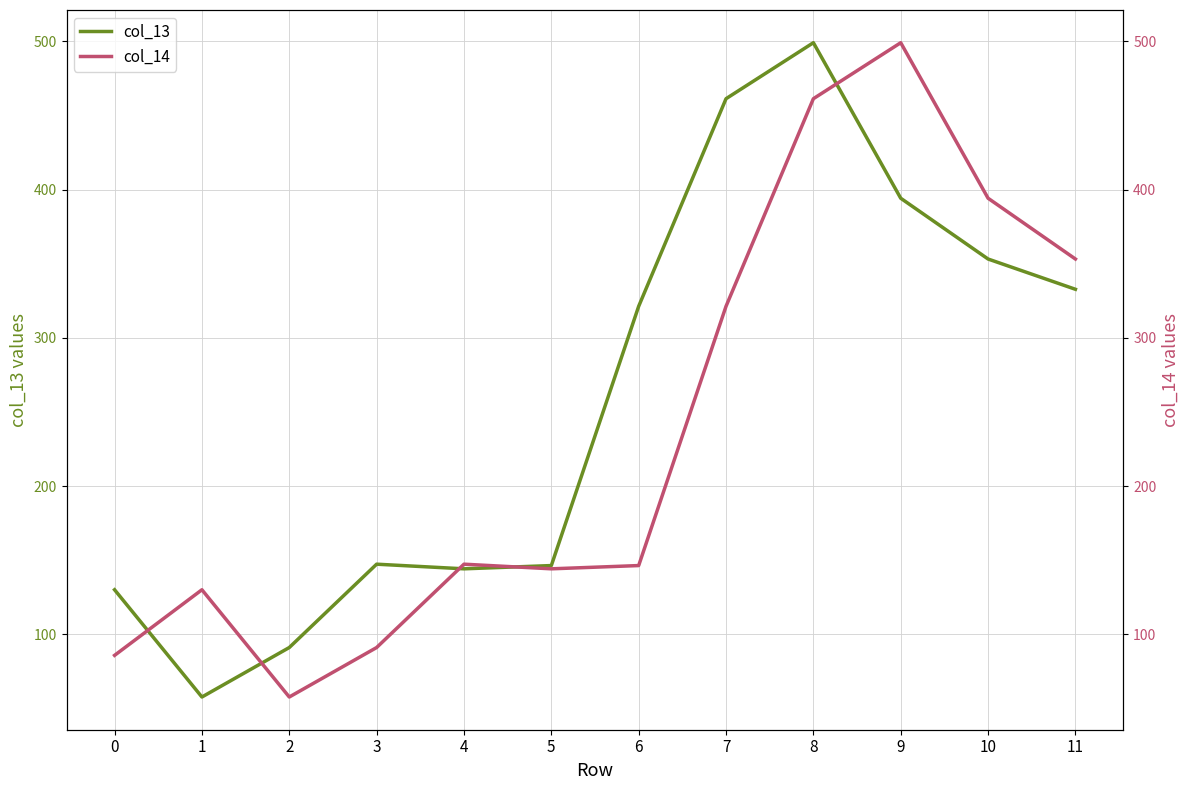

Rank the categories by col_14 value from lowest to highest.

2, 0, 3, 1, 5, 6, 4, 7, 11, 10, 8, 9